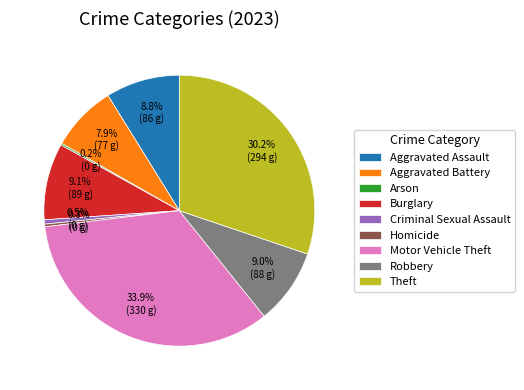

Is the sum of Aggravated Battery and Homicide greater than half?

No